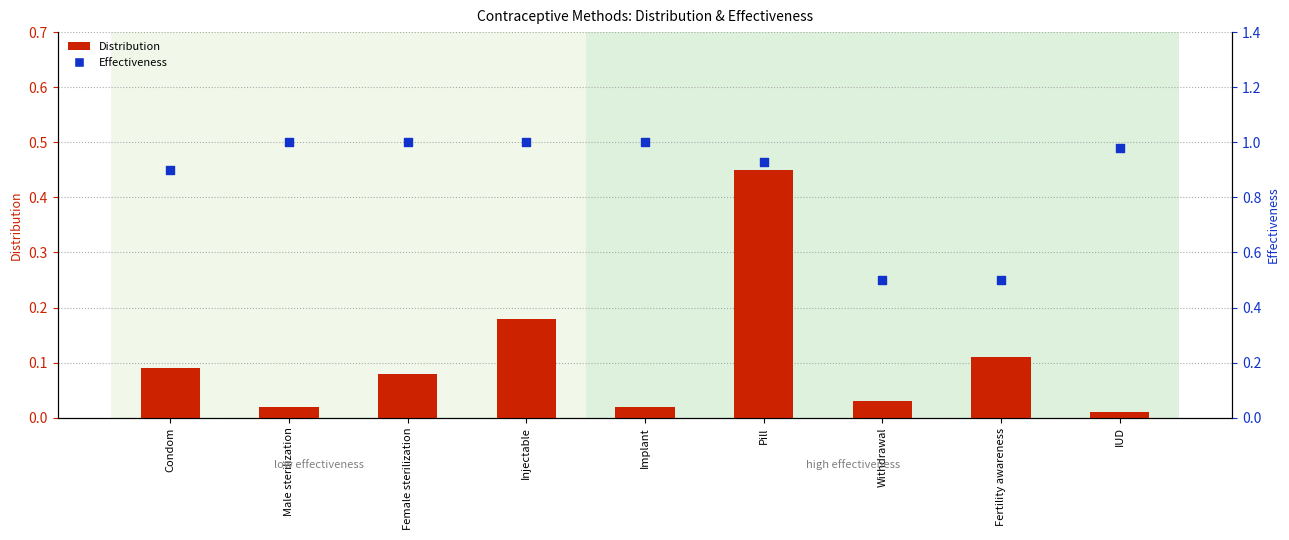

What is the total value across all series at IUD?

1.0